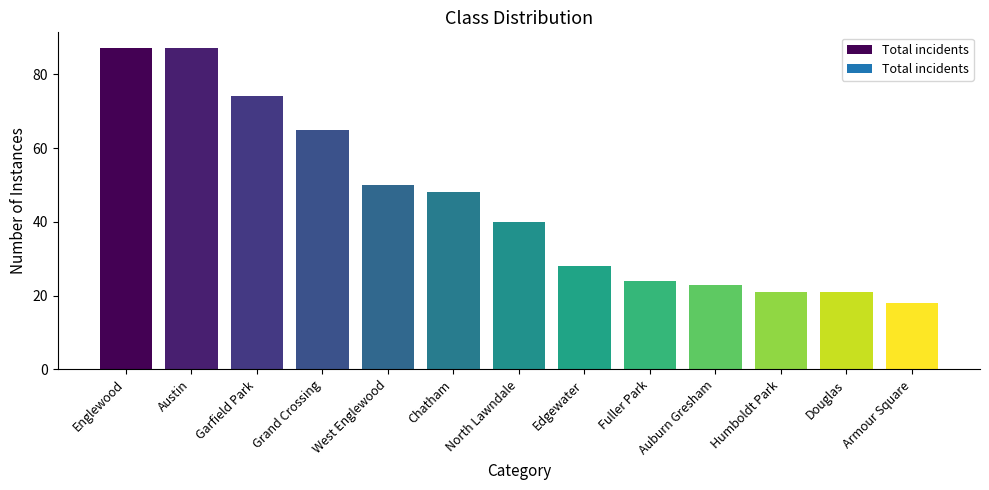

At which label is the value closest to 52?

West Englewood